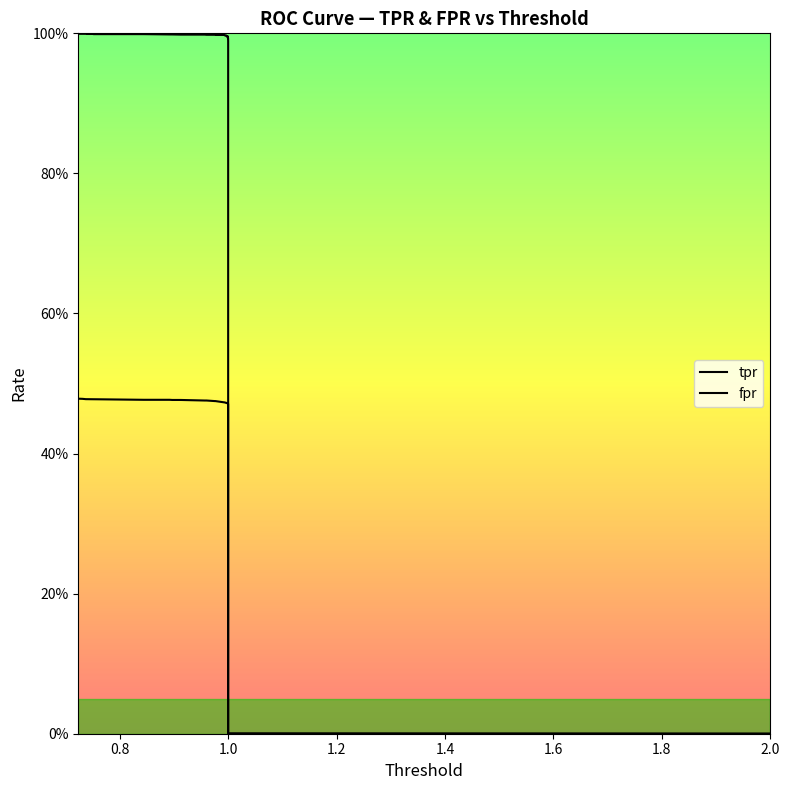

List the series in order of their peak value, lowest first.

fpr, tpr